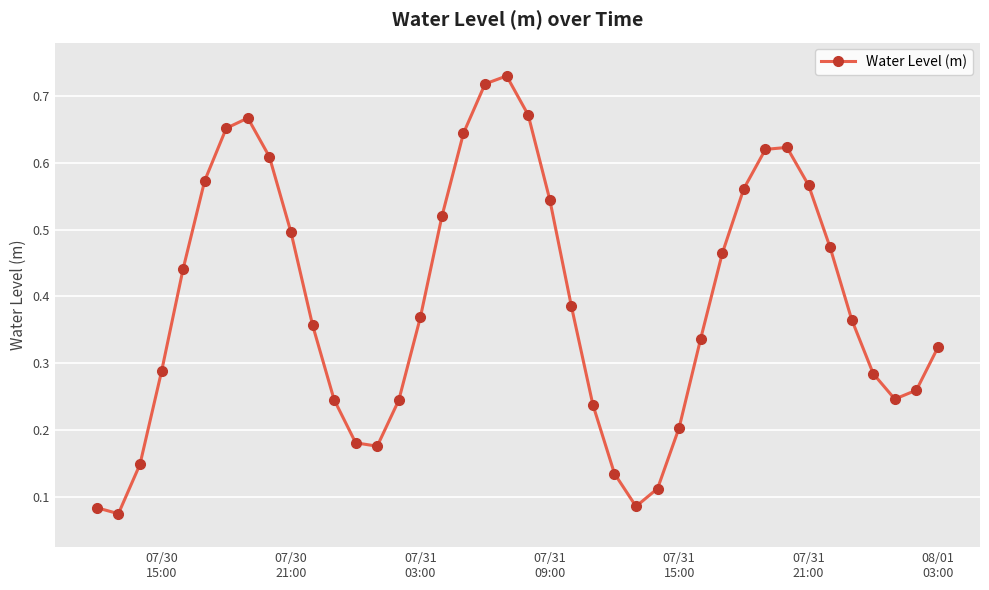

How many lines are shown in the chart?

1